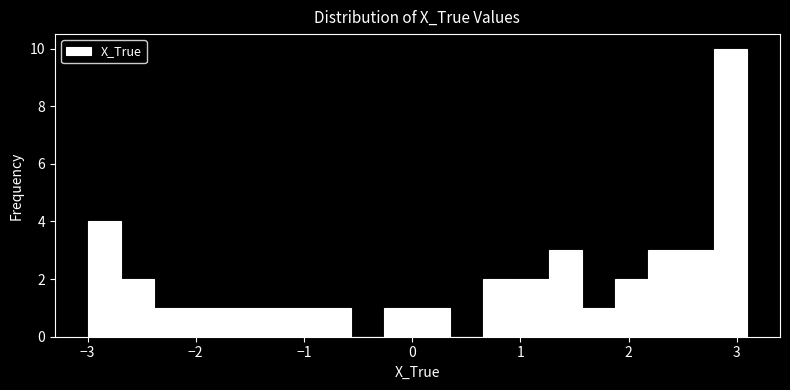

Around what value on the x-axis is the tallest bar? Give the approximate position of its centre, as read against the axis.

2.9